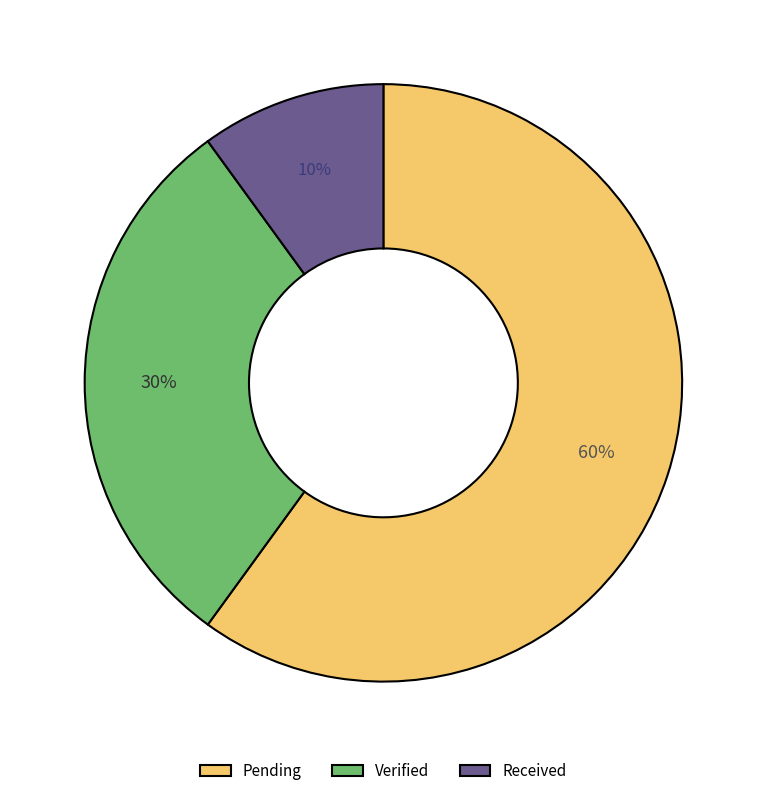

Which has a higher value, Verified or Pending?

Pending